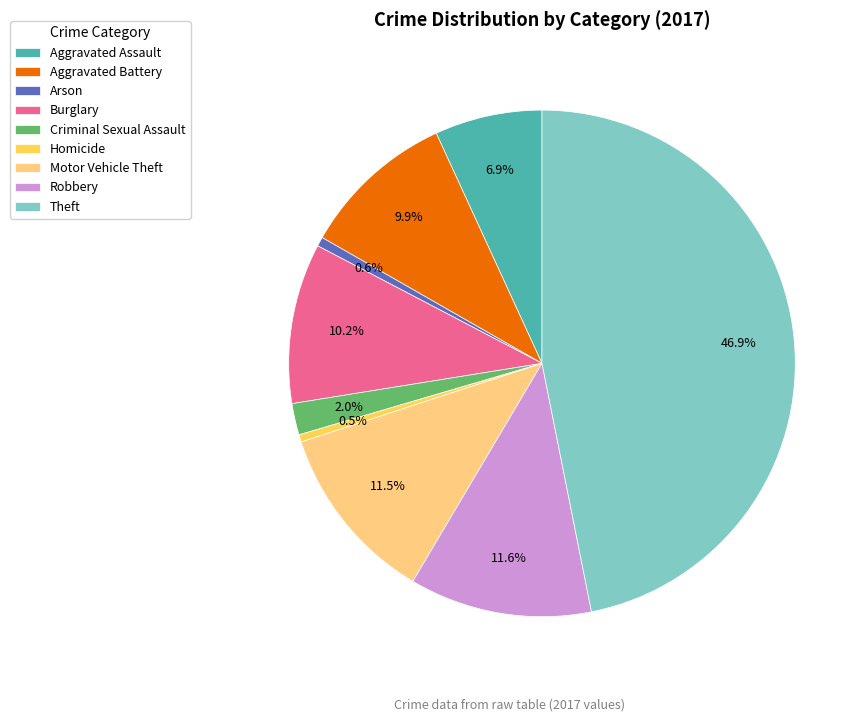

What percentage is the Burglary slice, to the nearest percent?

10%